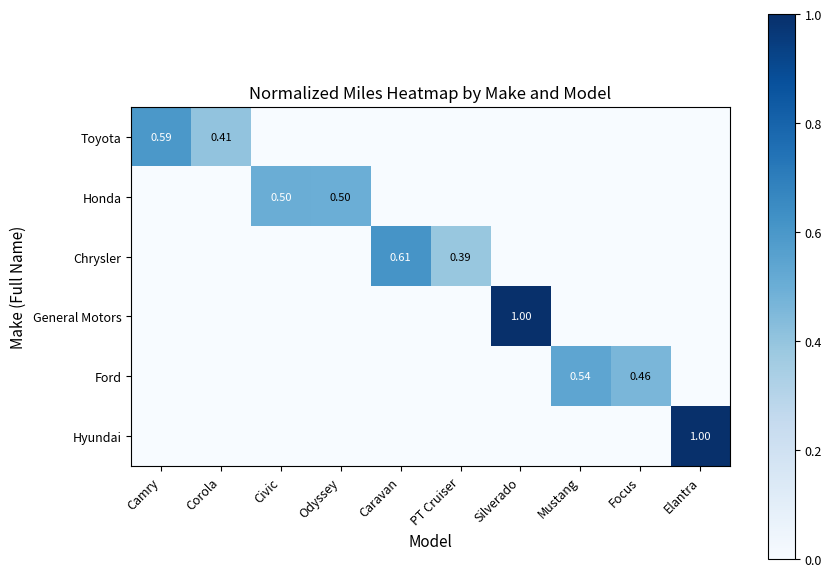

At how many categories does at least one series exceed 0?

10